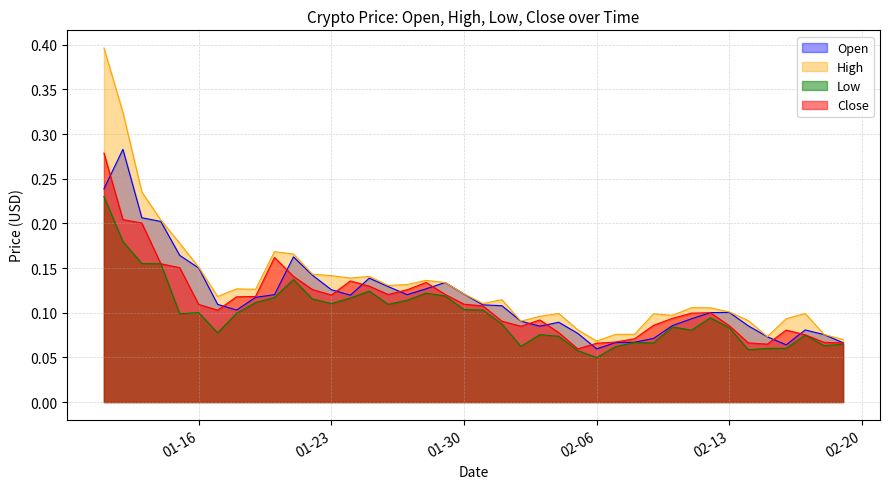

At which category is the sum across all series the highest?

2018-01-11